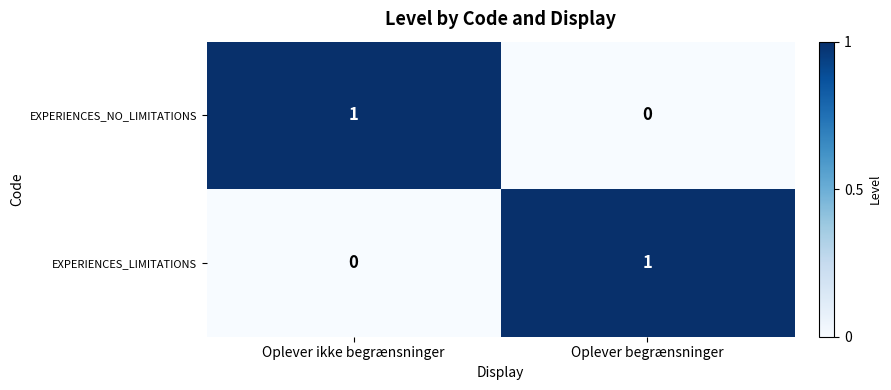

Where is EXPERIENCES_LIMITATIONS nearest to the value 0?

Oplever ikke begrænsninger